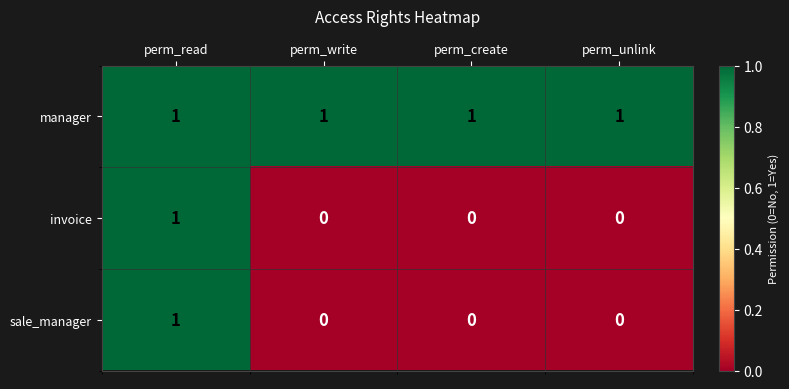

Reading left to right, list all the values displayed in this chart.

manager: 1	1	1	1
invoice: 1	0	0	0
sale_manager: 1	0	0	0